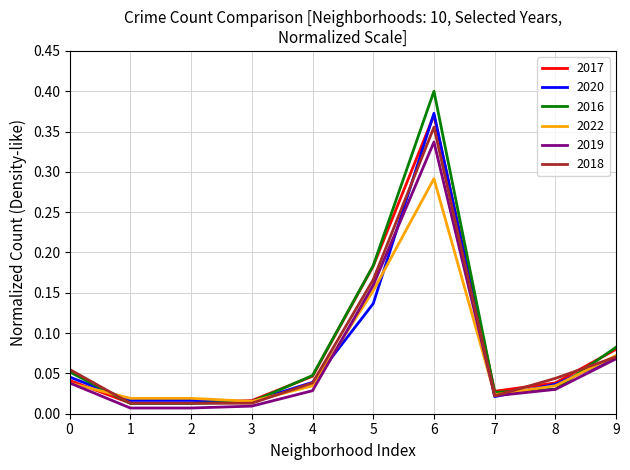

The 2022 series shows 0.4 at 6. True or false?

False